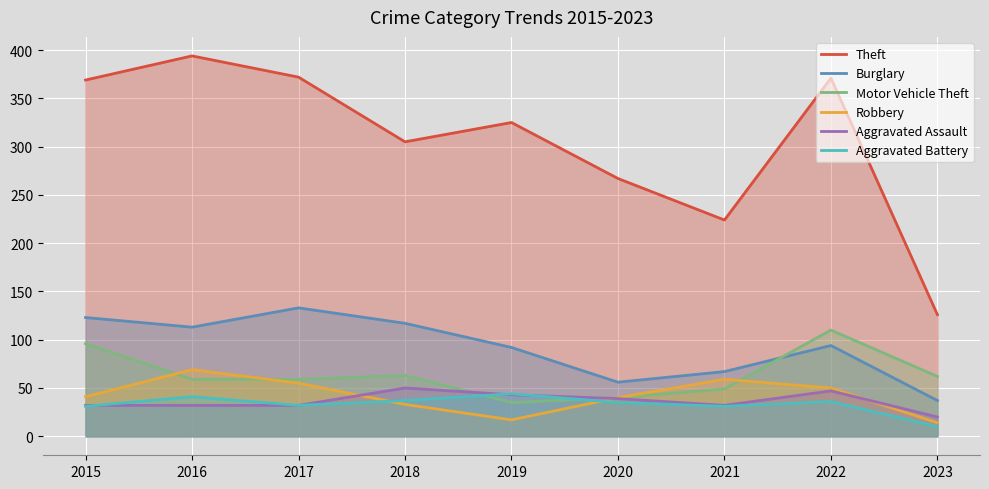

True or false: Burglary has a value of 164 at 2018.

False